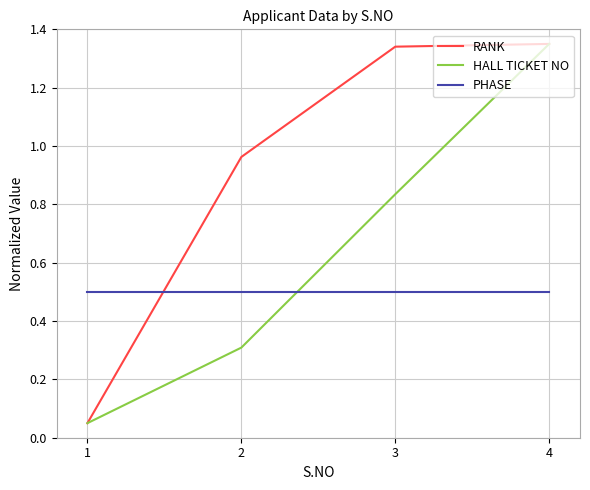

Which category has the lowest value in the RANK series?

1